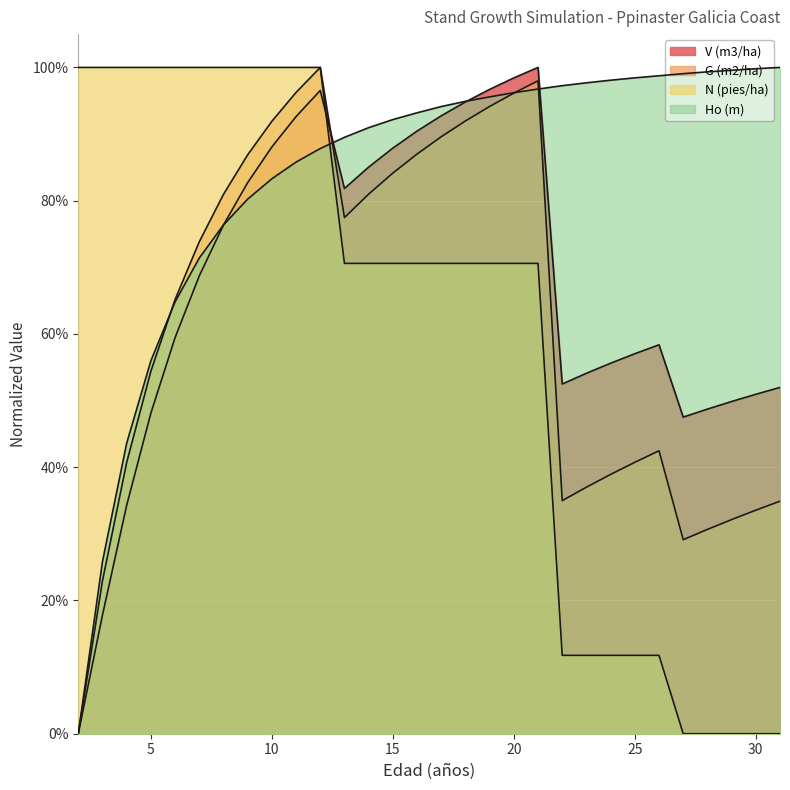

True or false: N (pies/ha) and G (m2/ha) cross at least once.

False